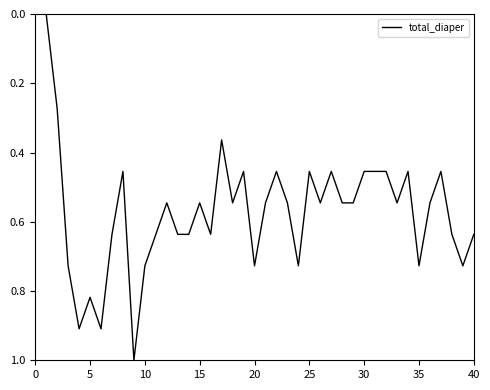

Count the number of data series in this chart.

1